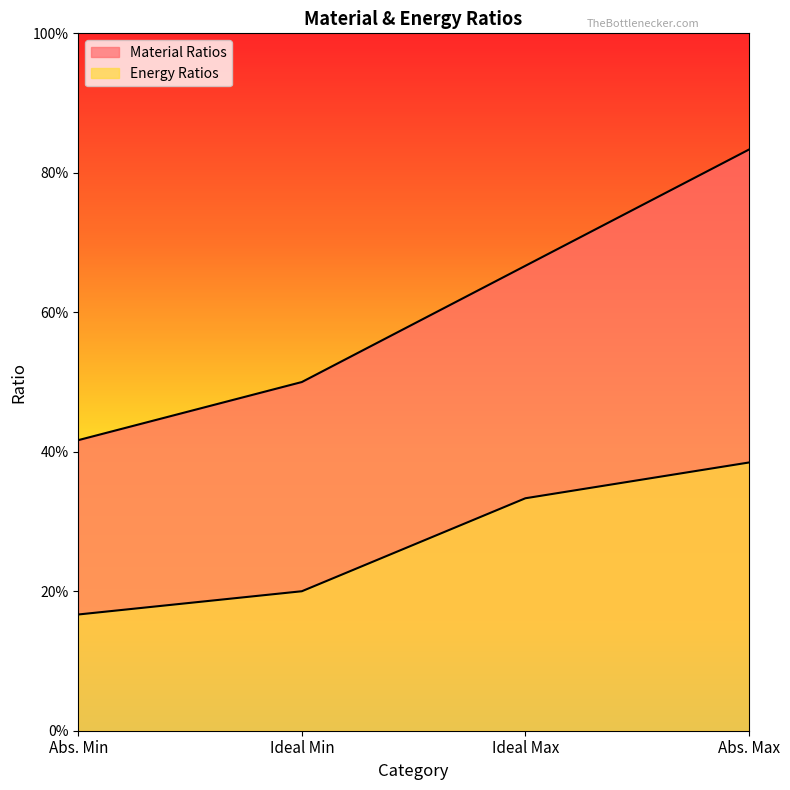

Reading left to right, list all the values displayed in this chart.

Material Ratios: 0.4	0.5	0.7	0.8
Energy Ratios: 0.2	0.2	0.3	0.4